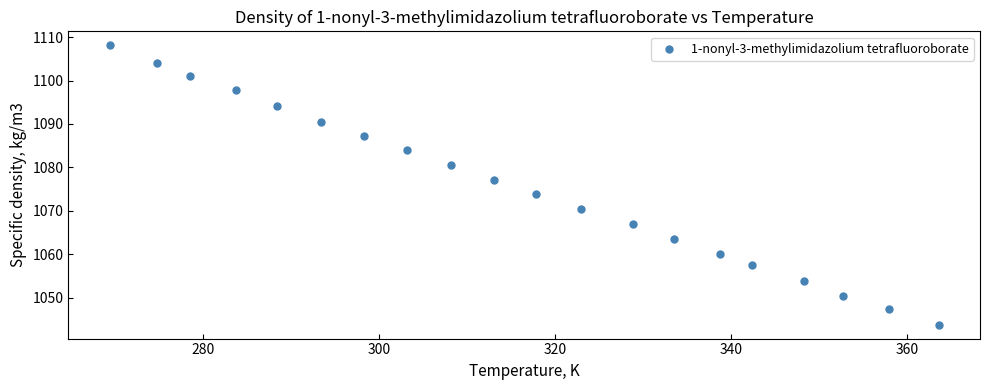

What Y value in the scatter plot is closest to 1075?

1073.8